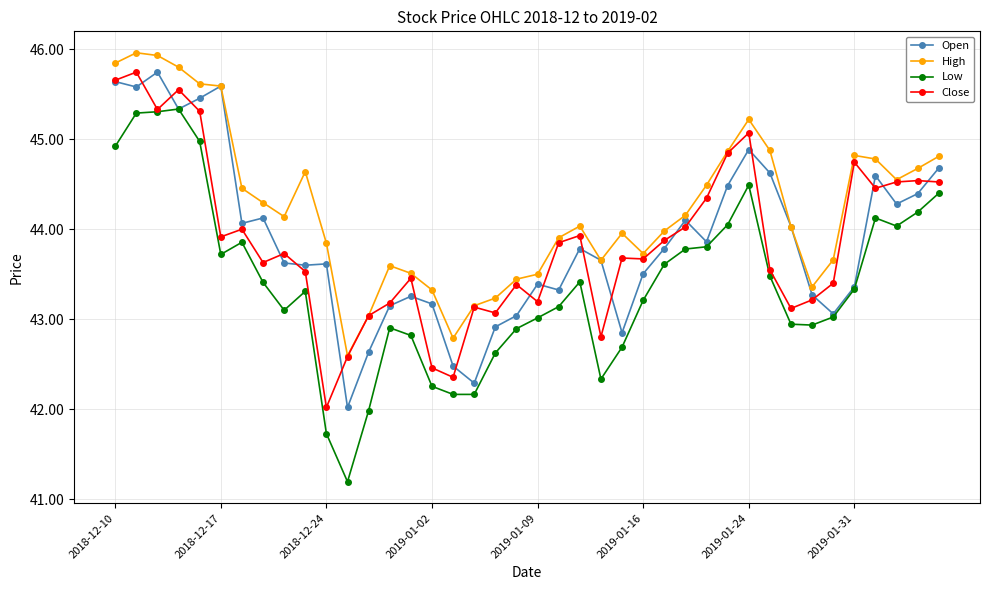

What is the difference between the second highest and minimum values in the Open series?

3.6